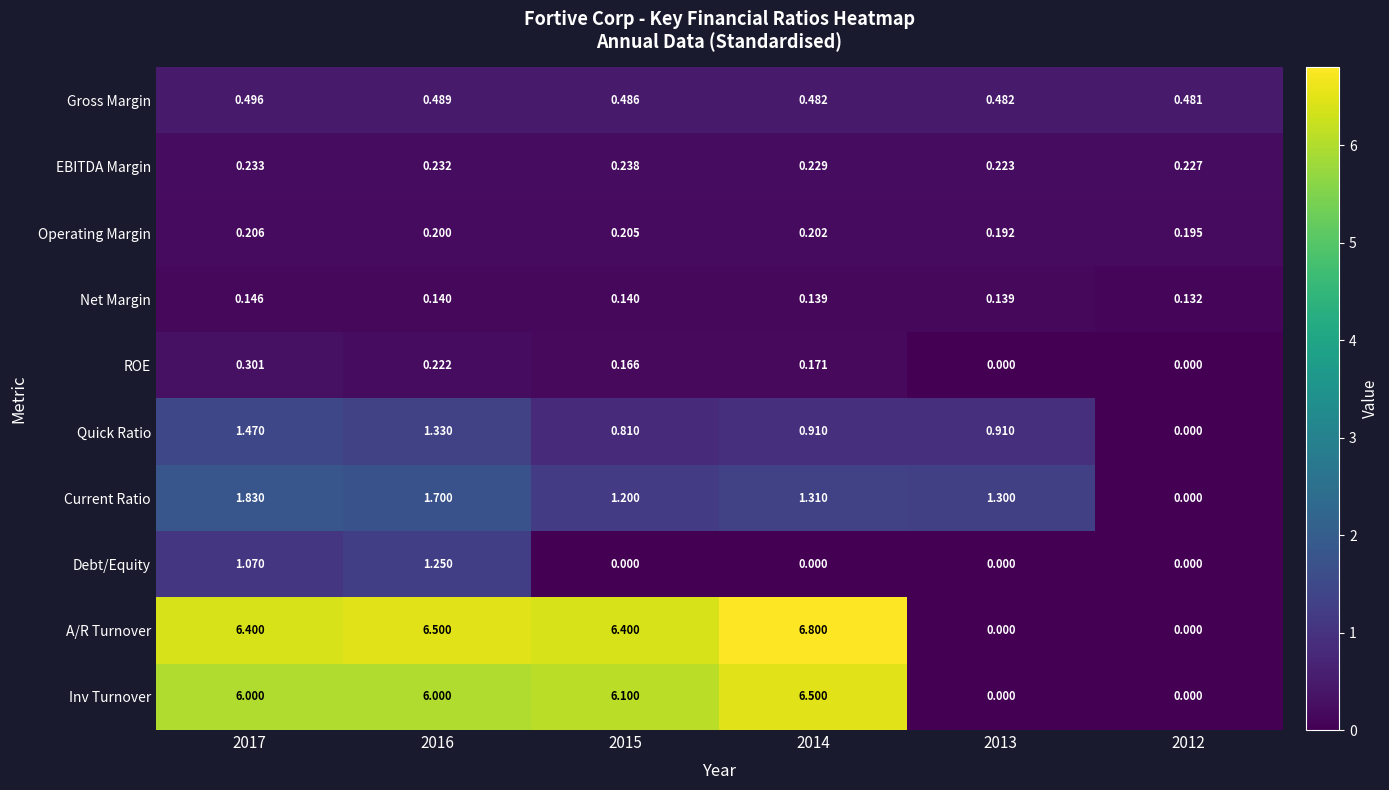

At how many categories does at least one series exceed 1?

5